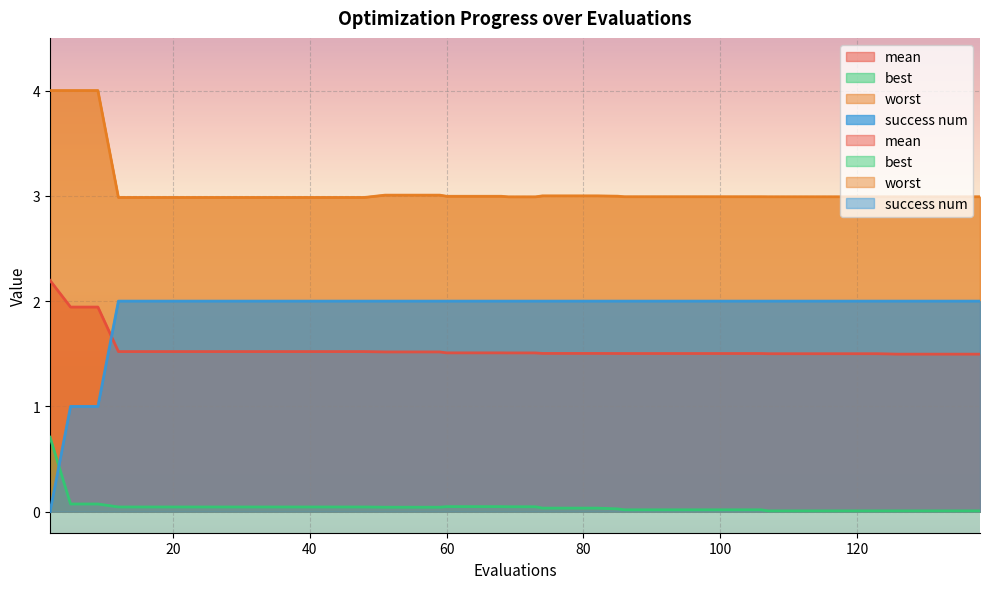

Reading left to right, extract all data points from this chart.

mean: 2.2	1.9	1.9	1.5	1.5	1.5	1.5	1.5	1.5	1.5	1.5	1.5	1.5	1.5	1.5	1.5	1.5	1.5	1.5	1.5	1.5	1.5	1.5	1.5	1.5	1.5	1.5	1.5	1.5	1.5	1.5	1.5	1.5	1.5	1.5	1.5	1.5	1.5	1.5	1.5
best: 0.7	0.1	0.1	0.0	0.0	0.0	0.0	0.0	0.0	0.0	0.0	0.0	0.0	0.0	0.0	0.0	0.0	0.0	0.0	0.0	0.0	0.0	0.0	0.0	0.0	0.0	0.0	0.0	0.0	0.0	0.0	0.0	0.0	0.0	0.0	0.0	0.0	0.0	0.0	0.0
worst: 4.0	4.0	4.0	3.0	3.0	3.0	3.0	3.0	3.0	3.0	3.0	3.0	3.0	3.0	3.0	3.0	3.0	3.0	3.0	3.0	3.0	3.0	3.0	3.0	3.0	3.0	3.0	3.0	3.0	3.0	3.0	3.0	3.0	3.0	3.0	3.0	3.0	3.0	3.0	3.0
success num: 0.0	1.0	1.0	2.0	2.0	2.0	2.0	2.0	2.0	2.0	2.0	2.0	2.0	2.0	2.0	2.0	2.0	2.0	2.0	2.0	2.0	2.0	2.0	2.0	2.0	2.0	2.0	2.0	2.0	2.0	2.0	2.0	2.0	2.0	2.0	2.0	2.0	2.0	2.0	2.0